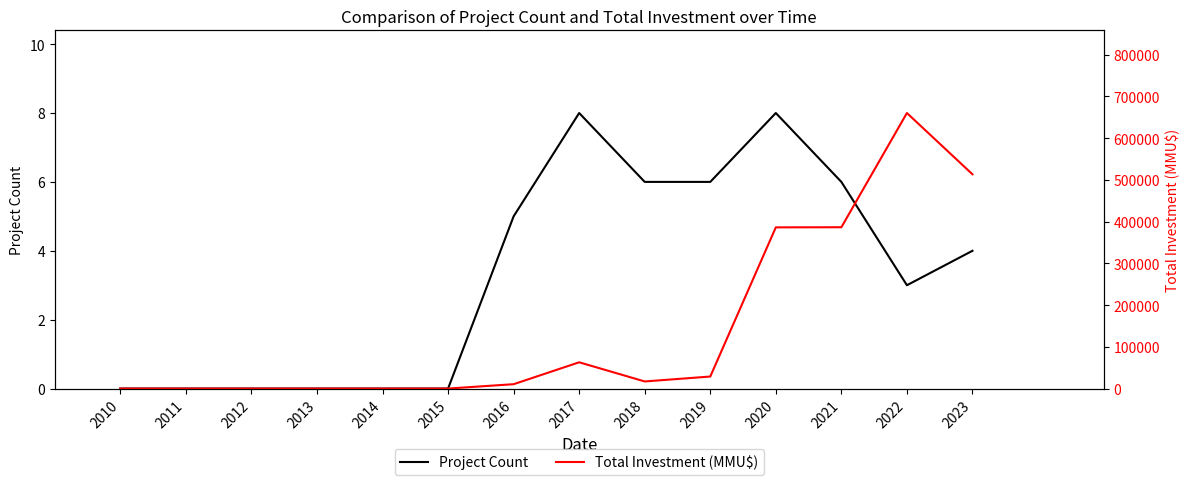

What is the sum of the Project Count values at 2021 and 2020?

14